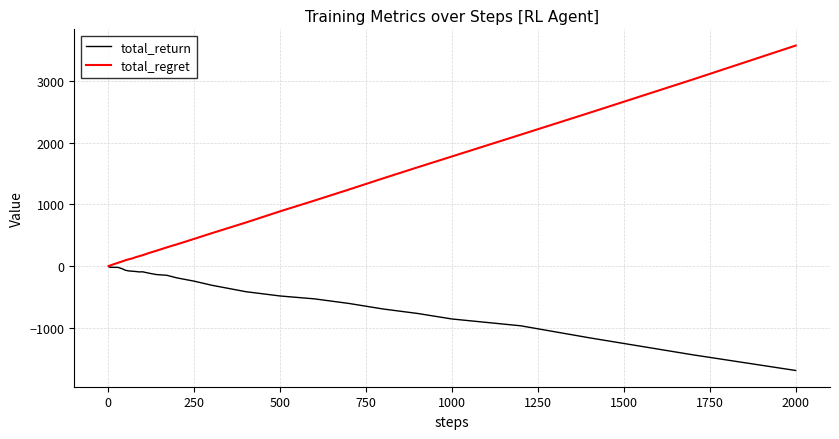

What is the maximum value for total_regret?

3570.0